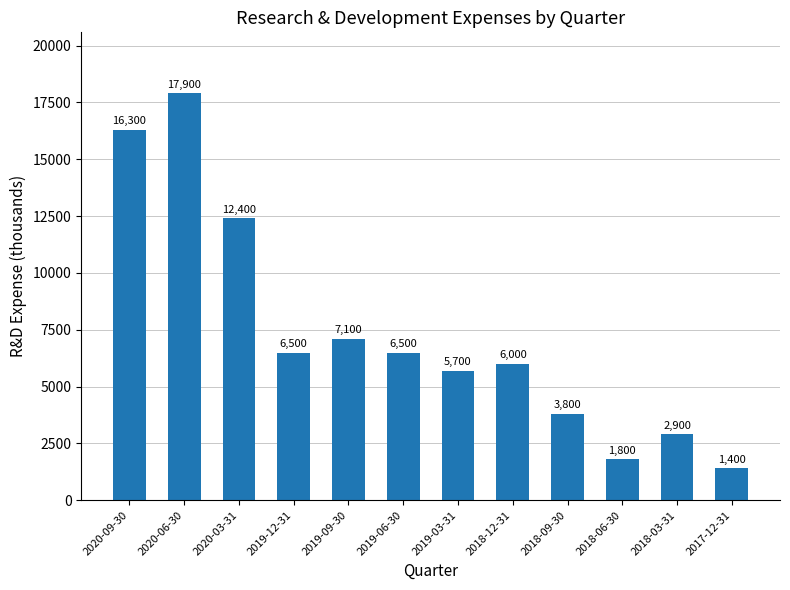

Which category has the lowest value across all series?

2017-12-31